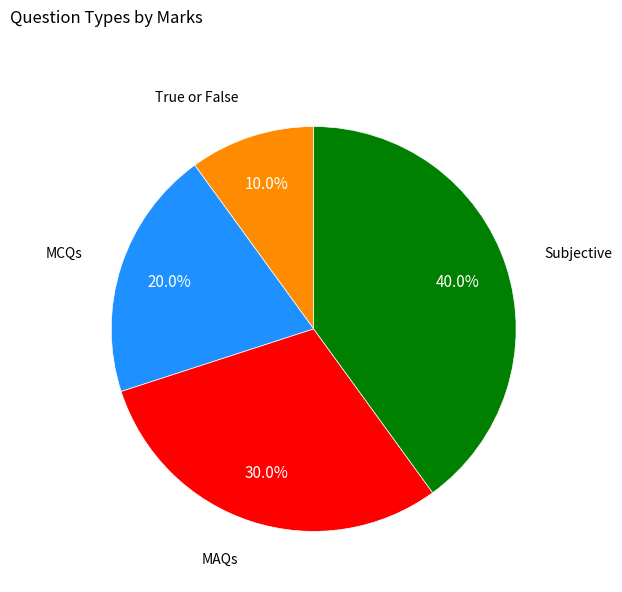

Is there any slice that represents more than half of the pie?

No